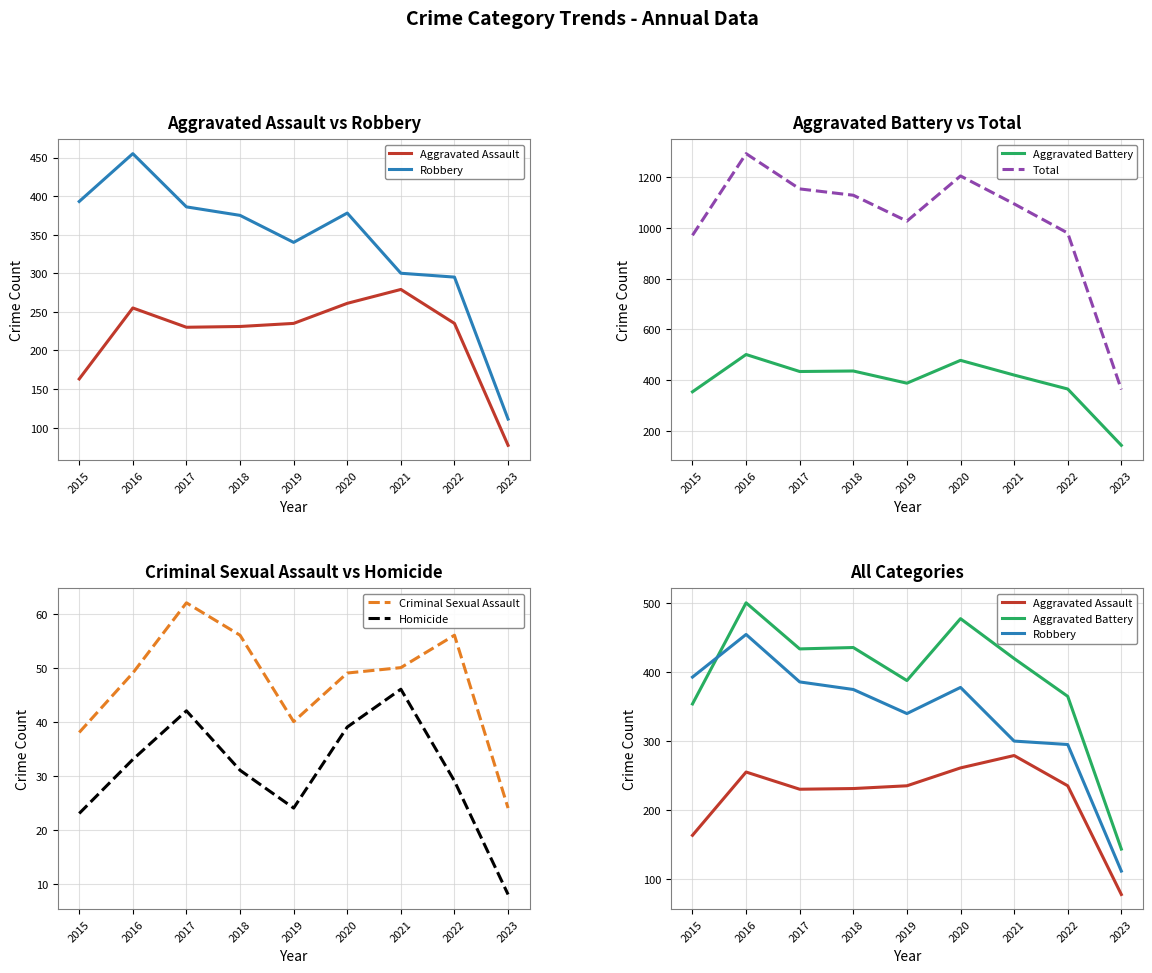

At how many categories does at least one series exceed 1117?

4